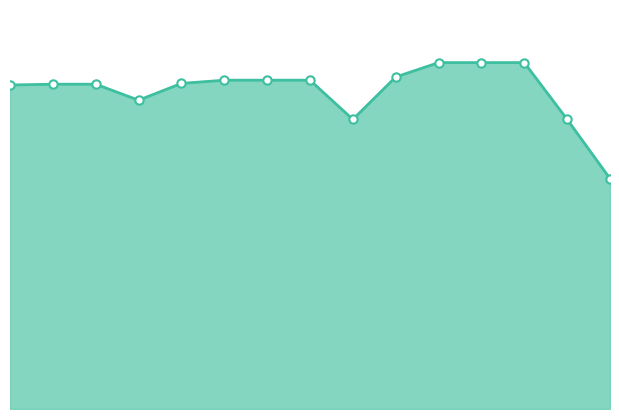

How many lines are shown in the chart?

1